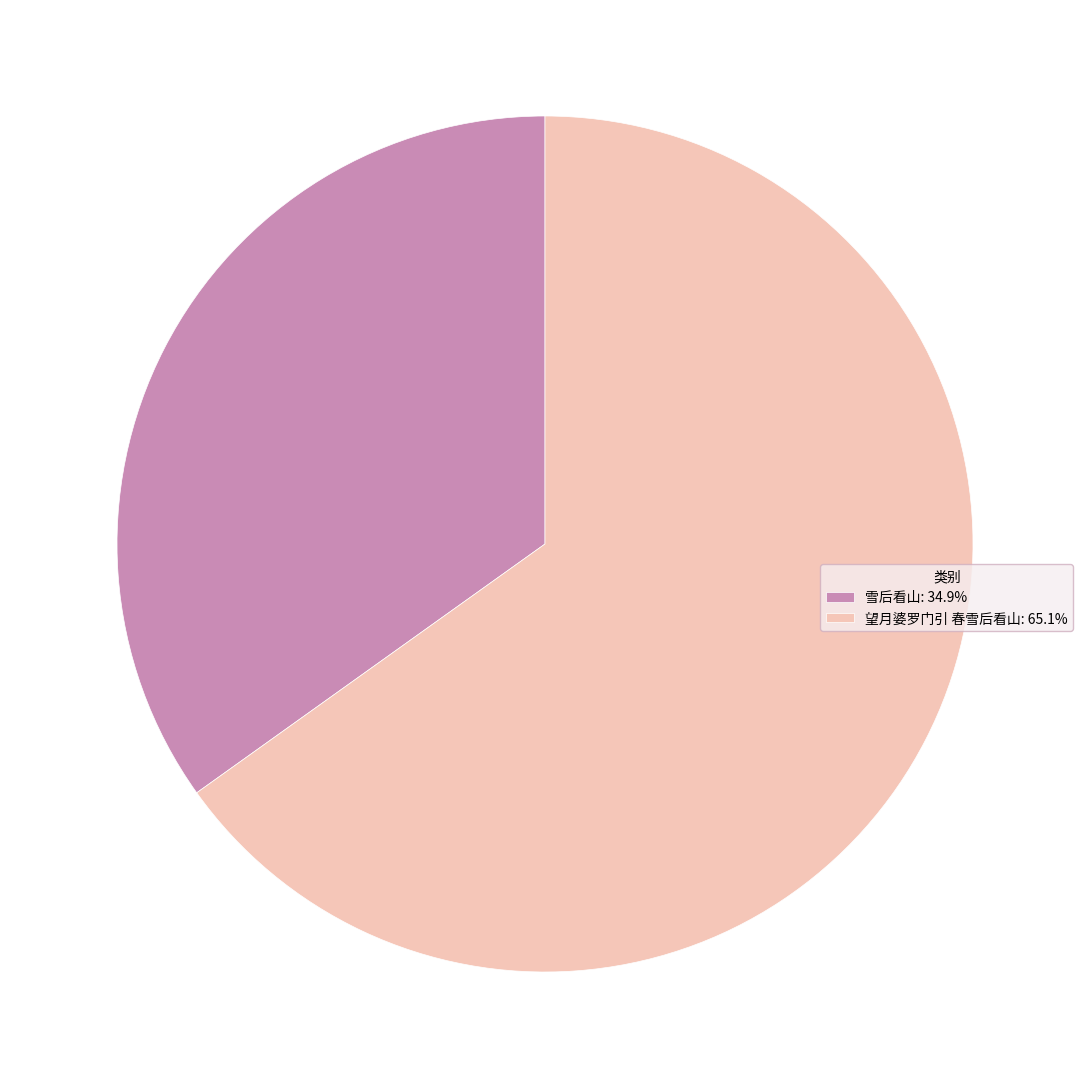

What is the ratio of the value at 望月婆罗门引 春雪后看山: 65.1% to the value at 雪后看山: 34.9%?

1.9